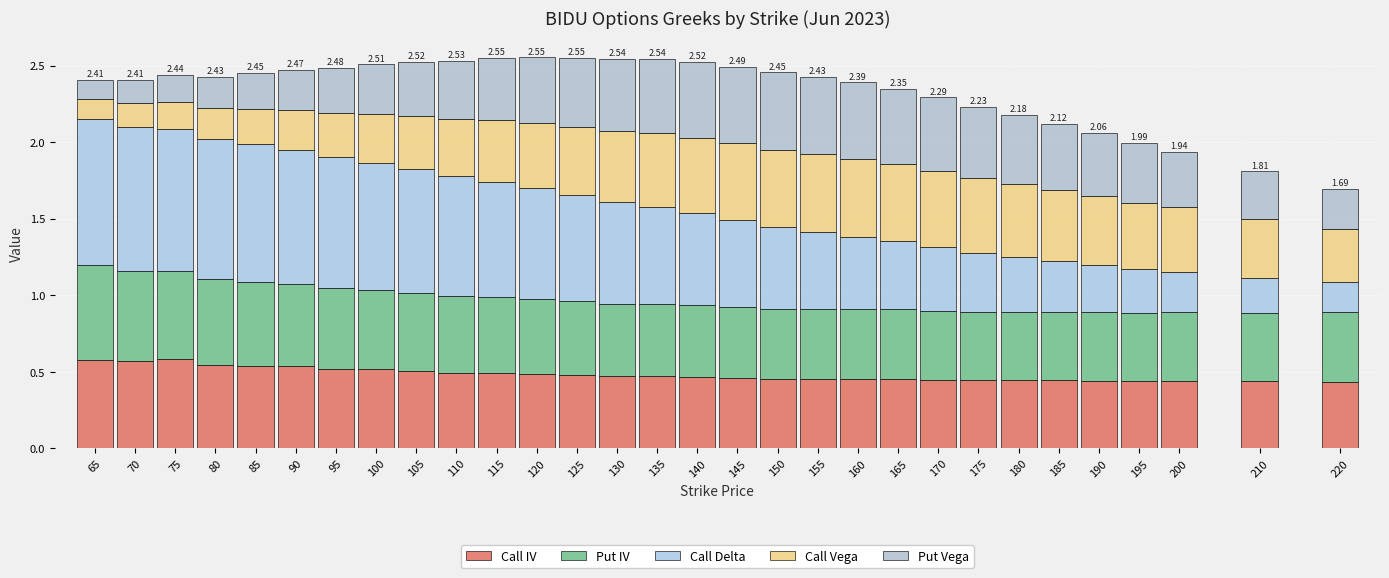

How many bars are there in total?

30